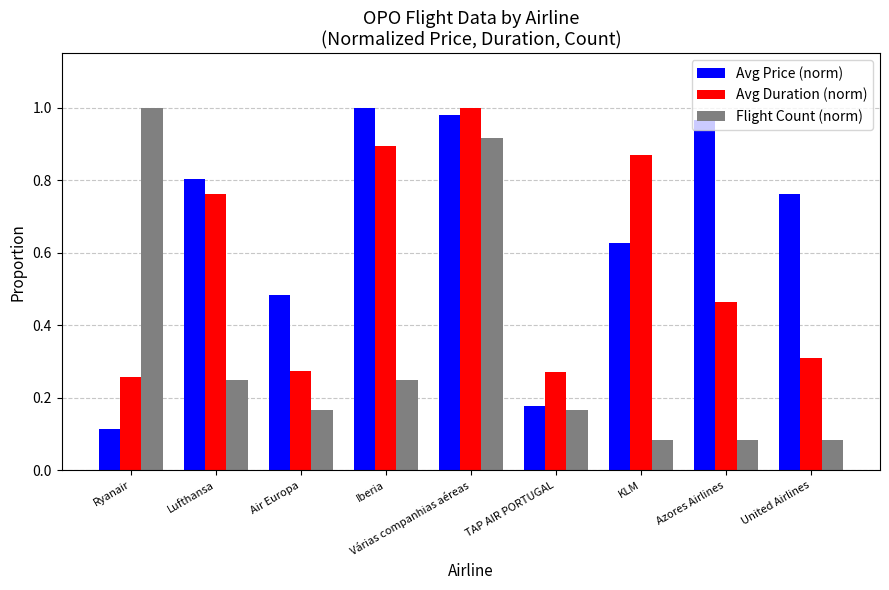

What is the difference between the maximum and second lowest values in the Avg Duration (norm) series?

0.7